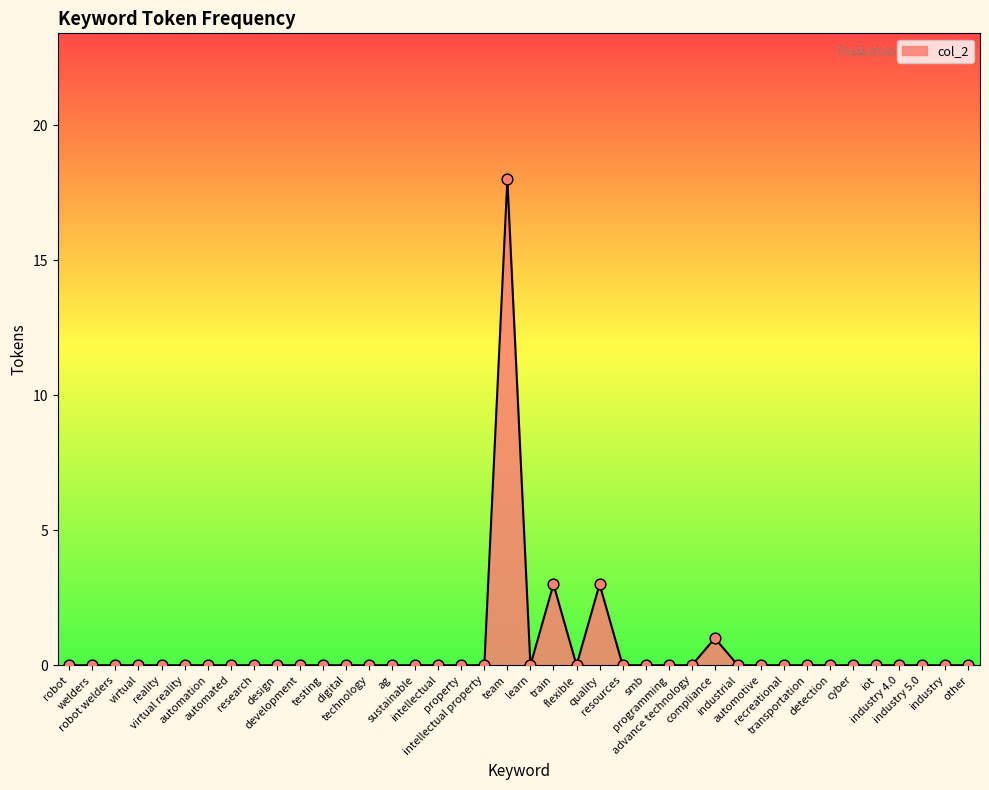

Between train and technology, which is larger?

train